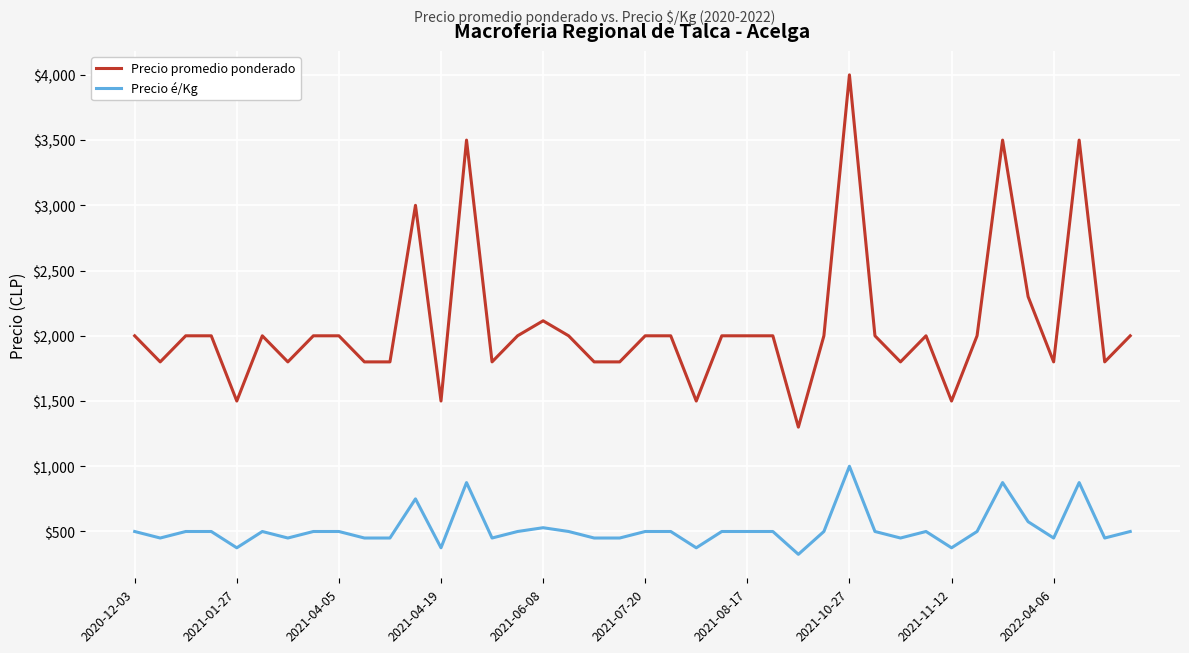

Which series has the largest range (max minus min)?

Precio promedio ponderado